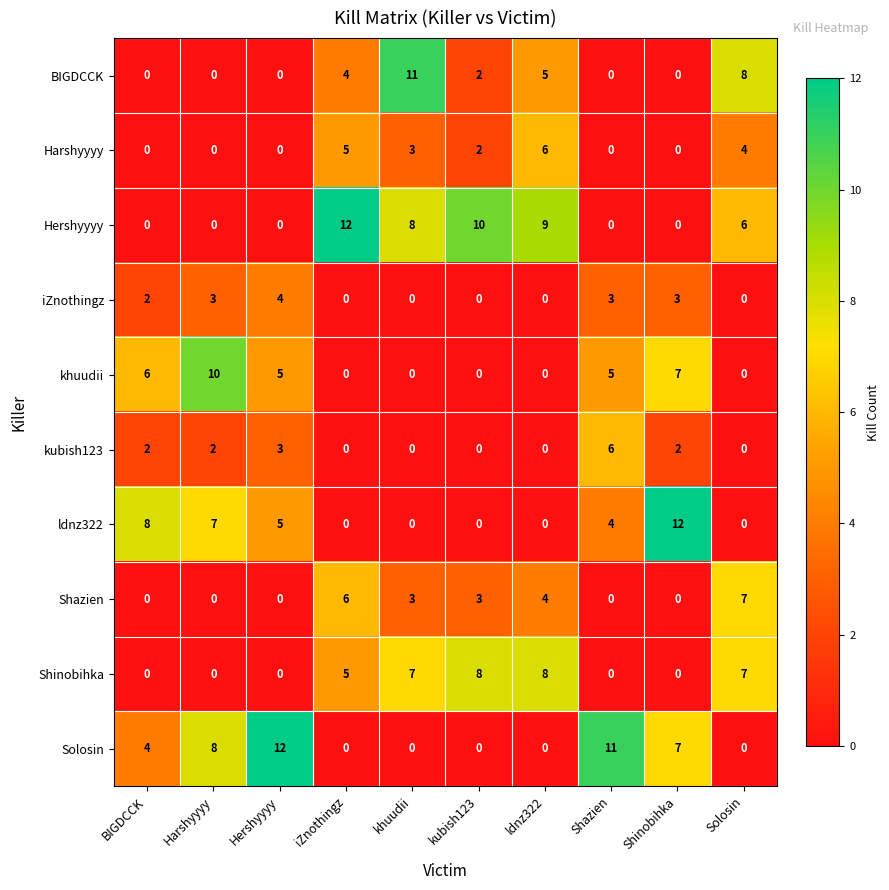

Which series has the largest total across all categories?

Hershyyyy